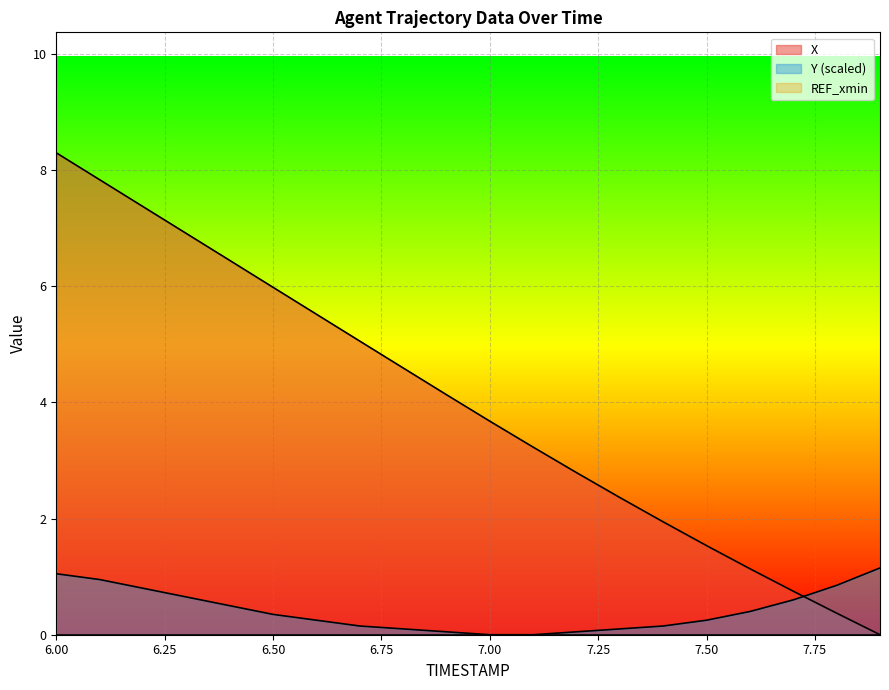

Does the chart display data point markers on the line(s)?

No